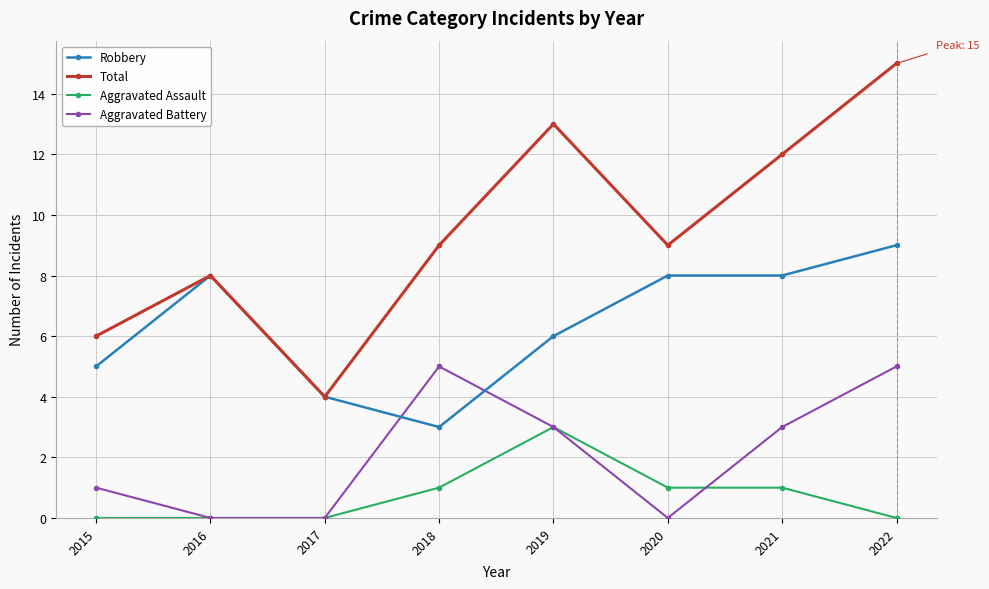

Which label corresponds to the largest value in the chart?

2022